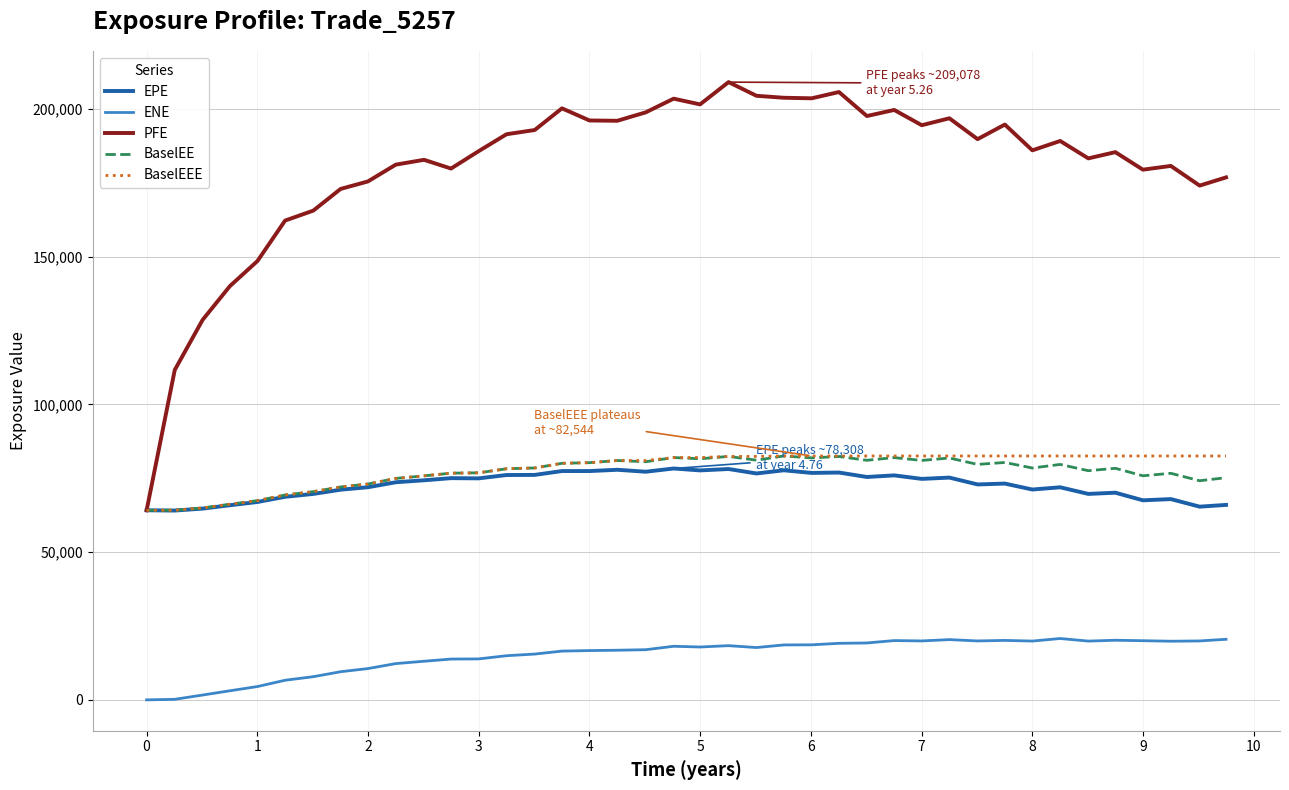

What is the difference between the maximum and second lowest values in the PFE series?

97423.0